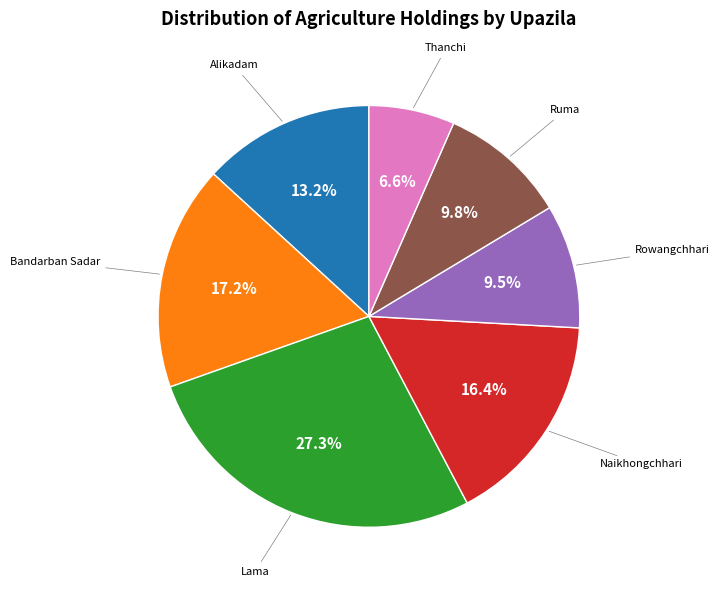

Is there a majority slice in this chart?

No